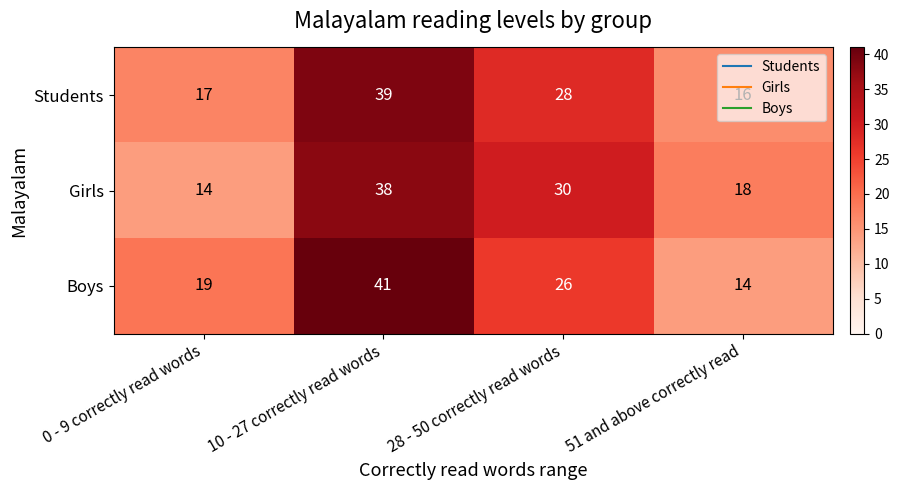

Rank the series at 0 - 9 correctly read words from highest to lowest value.

Boys, Students, Girls